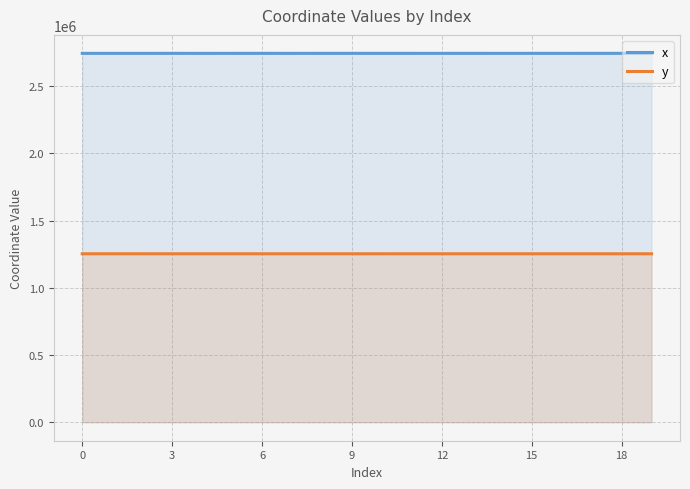

What is the sum of the y values at 16 and 15?

2507126.8